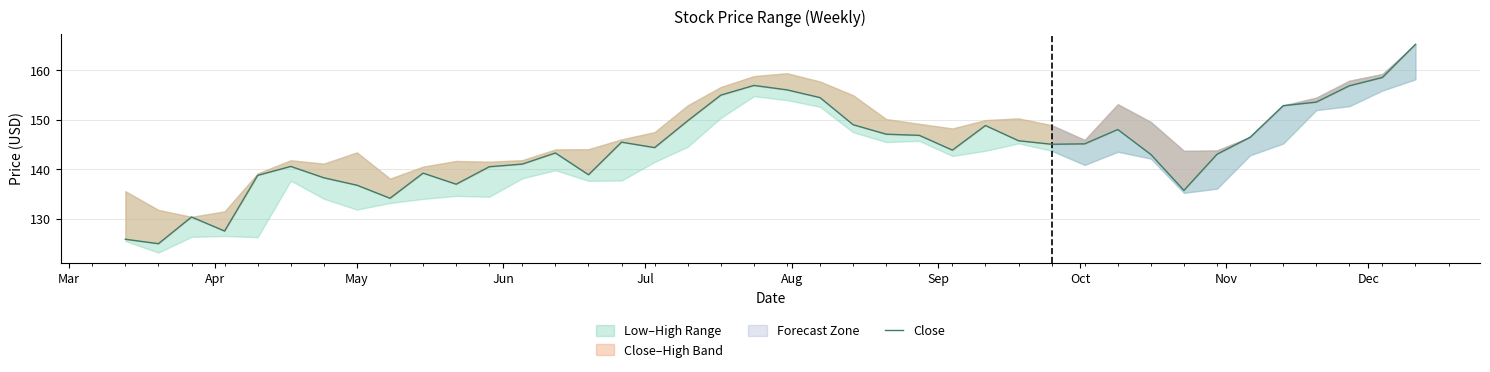

What is the sum of all values?

5772.8